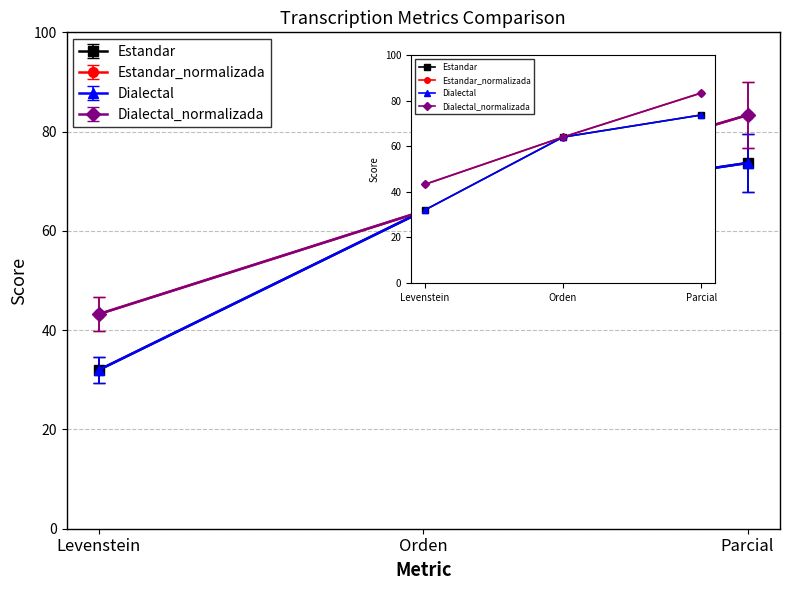

Is it true that Dialectal_normalizada equals 43.2 at Levenstein?

True